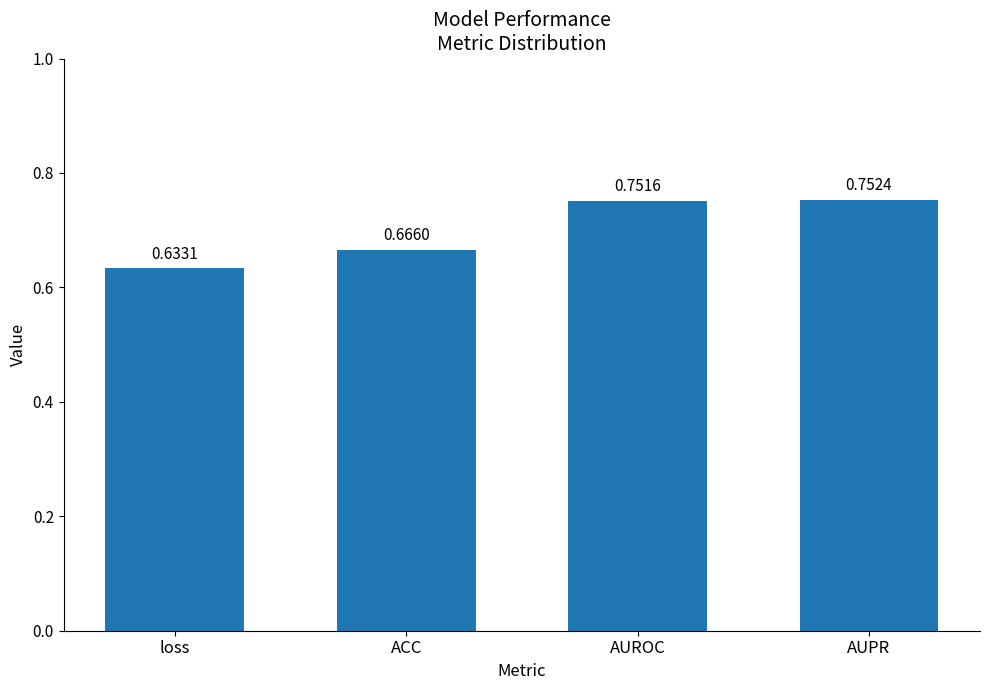

Which category has the lowest value across all series?

loss